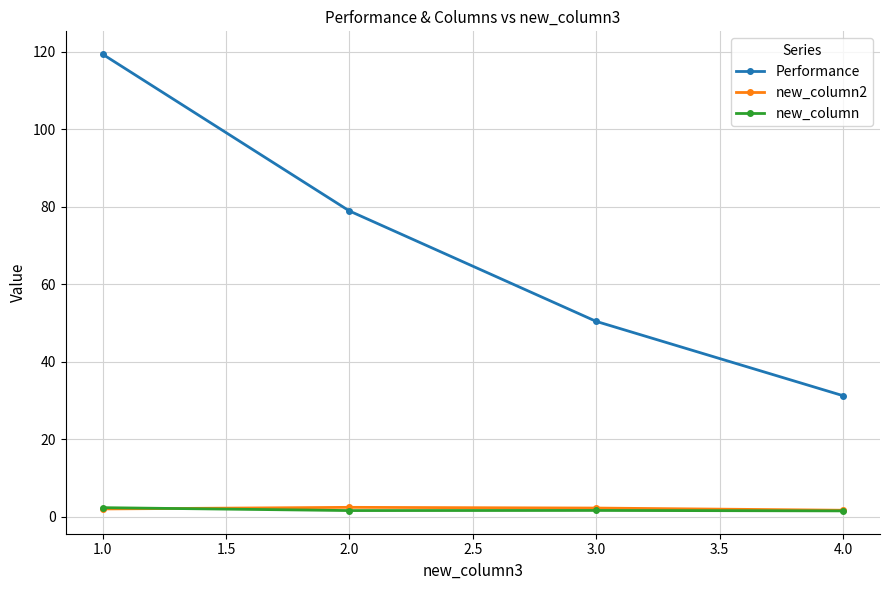

What is the label of the 2nd point from the right?

3.0